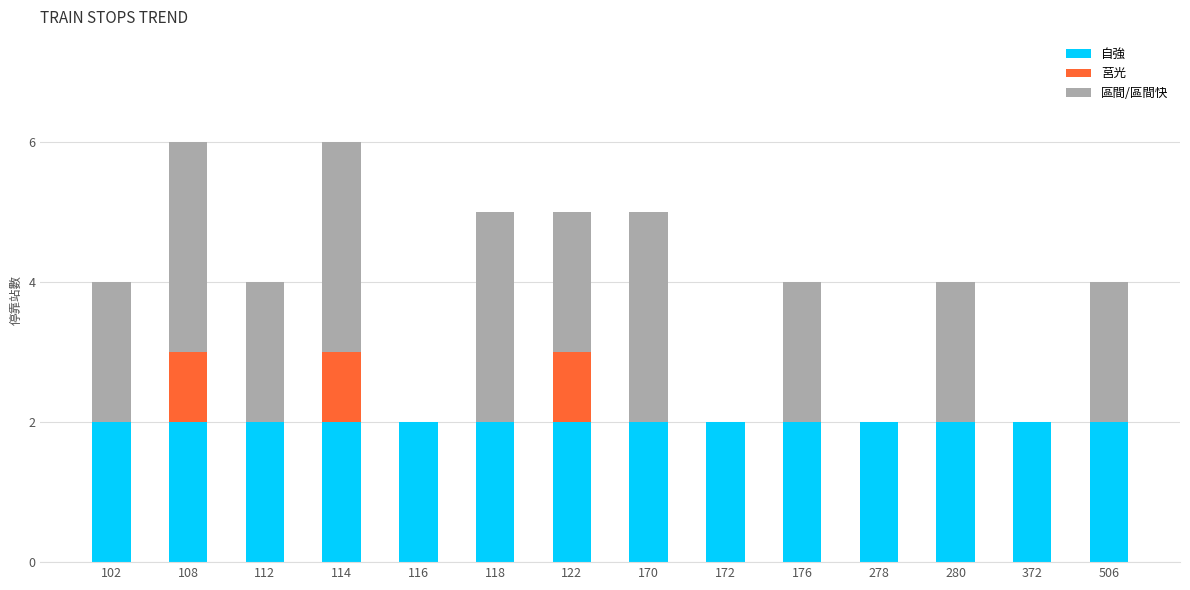

What is the total value across all series at 170?

5